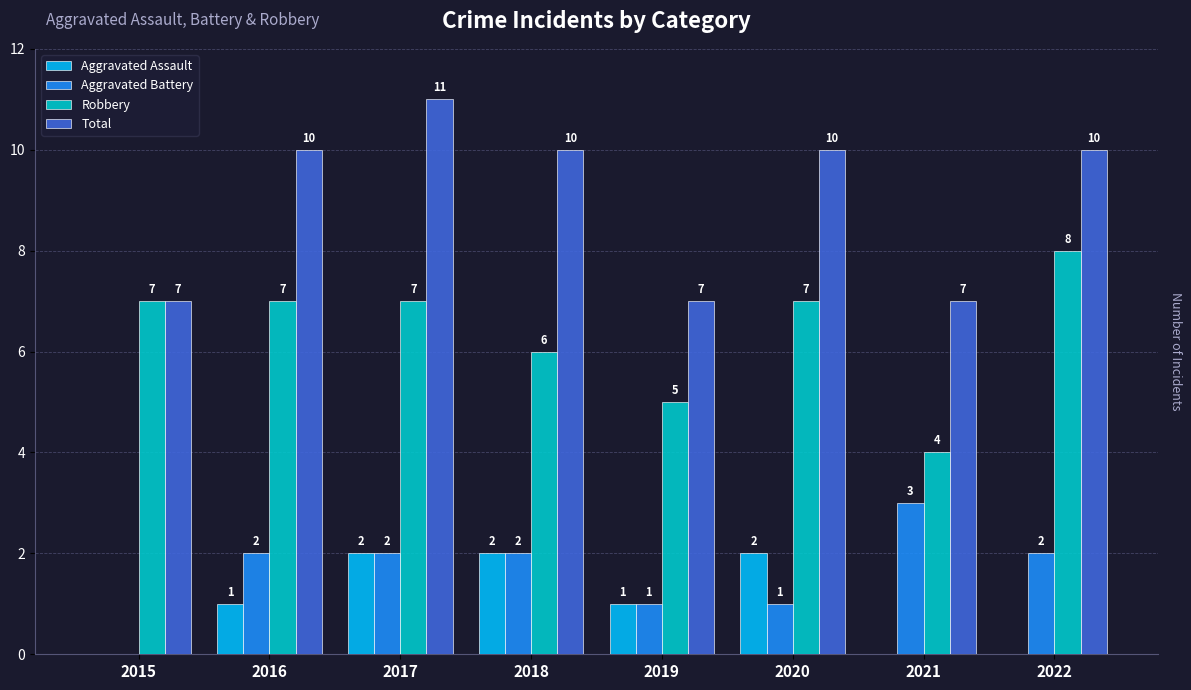

Reading left to right, what are all the values shown in this chart?

Aggravated Assault: 2015=0	2016=1	2017=2	2018=2	2019=1	2020=2	2021=0	2022=0
Aggravated Battery: 2015=0	2016=2	2017=2	2018=2	2019=1	2020=1	2021=3	2022=2
Robbery: 2015=7	2016=7	2017=7	2018=6	2019=5	2020=7	2021=4	2022=8
Total: 2015=7	2016=10	2017=11	2018=10	2019=7	2020=10	2021=7	2022=10